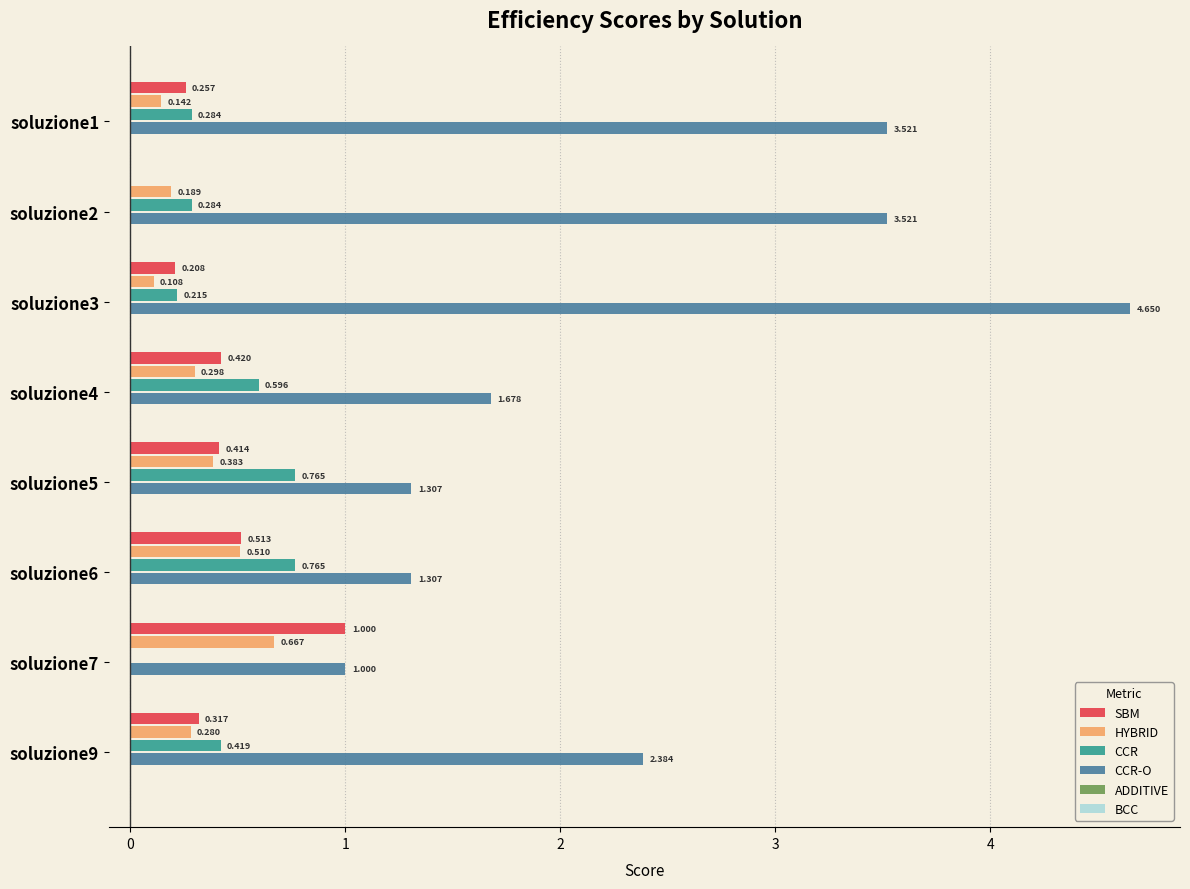

Between soluzione2 and soluzione9, which series saw the biggest shift?

CCR-O